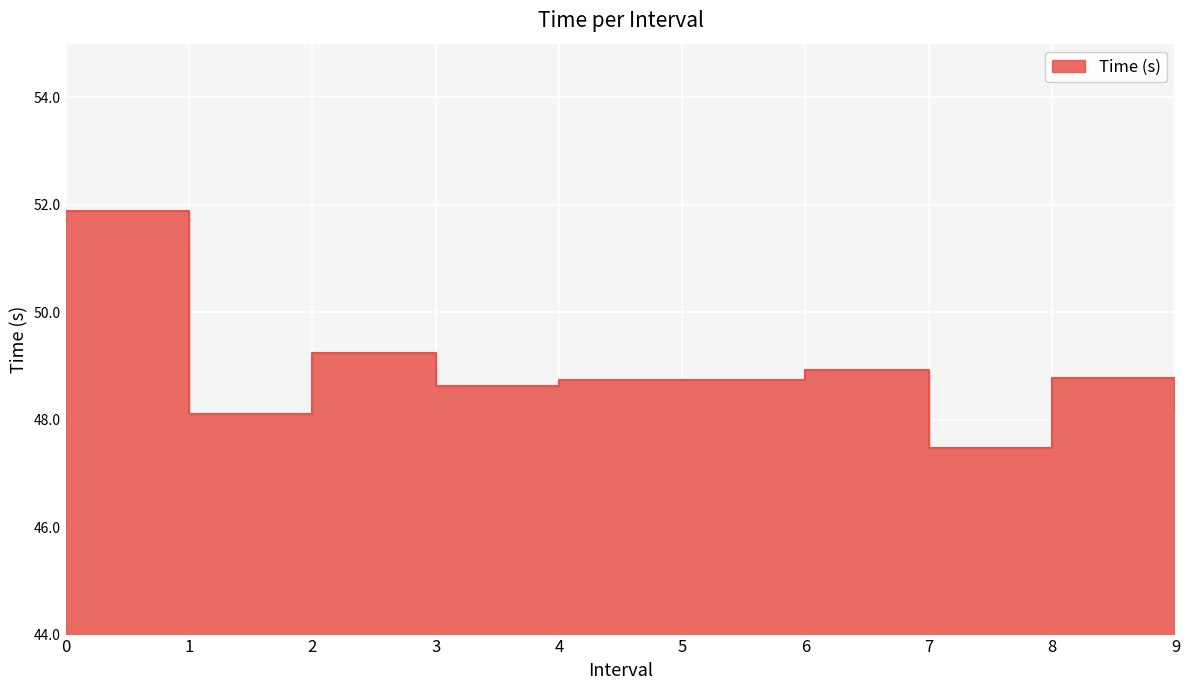

How many lines are shown in the chart?

1